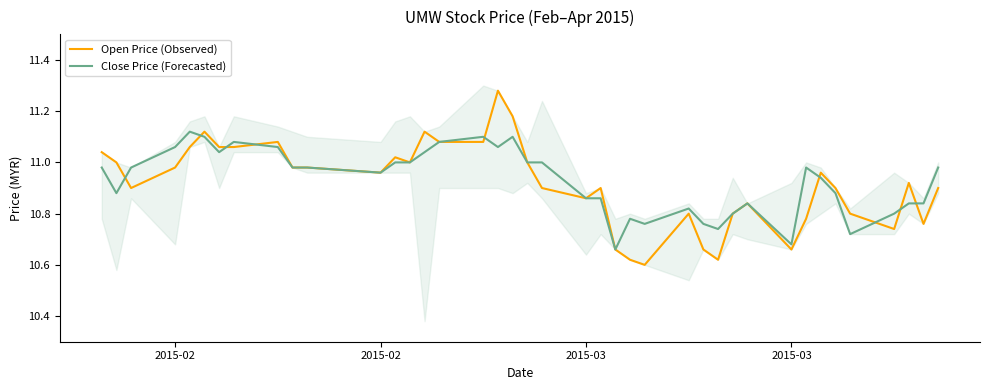

Reading right to left, transcribe all the data shown in this chart.

Open Price (Observed): 10.9	10.8	10.9	10.7	10.8	10.9	11.0	10.8	10.7	10.8	10.8	10.6	10.7	10.8	10.6	10.6	10.7	10.9	10.9	10.9	11.0	11.2	11.3	11.1	11.1	11.1	11.0	11.0	11.0	11.0	11.0	11.1	11.1	11.1	11.1	11.1	11.0	10.9	11.0	11.0
Close Price (Forecasted): 11.0	10.8	10.8	10.8	10.7	10.9	10.9	11.0	10.7	10.8	10.8	10.7	10.8	10.8	10.8	10.8	10.7	10.9	10.9	11.0	11.0	11.1	11.1	11.1	11.1	11.0	11.0	11.0	11.0	11.0	11.0	11.1	11.1	11.0	11.1	11.1	11.1	11.0	10.9	11.0